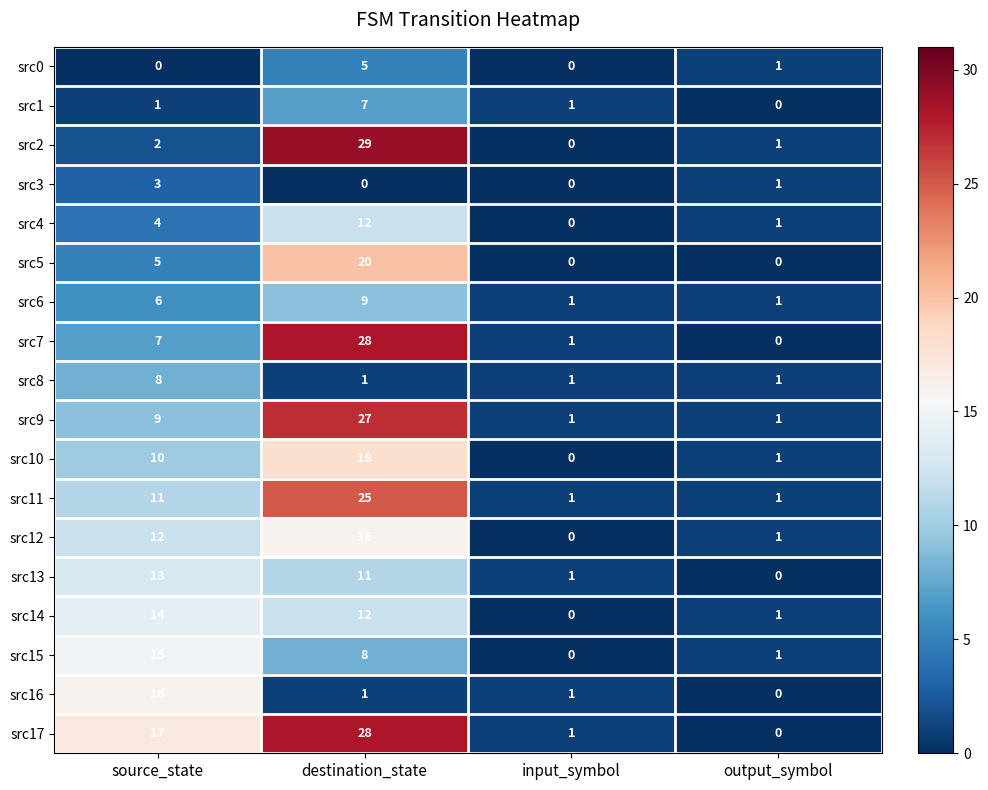

Count the src8 values in the range 1 to 8.

4